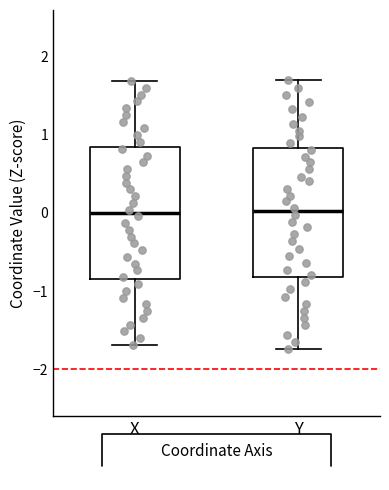

Reading left to right, read every box against the y-axis: the position of its median line, the range the box covers, and the ends of its whiskers. The values are not printed on the chart, so give them approximately, as read against the axis.

X: median 0.0, box -0.8 to 0.8, whiskers -1.7 to 1.7
Y: median 0.0, box -0.8 to 0.8, whiskers -1.7 to 1.7